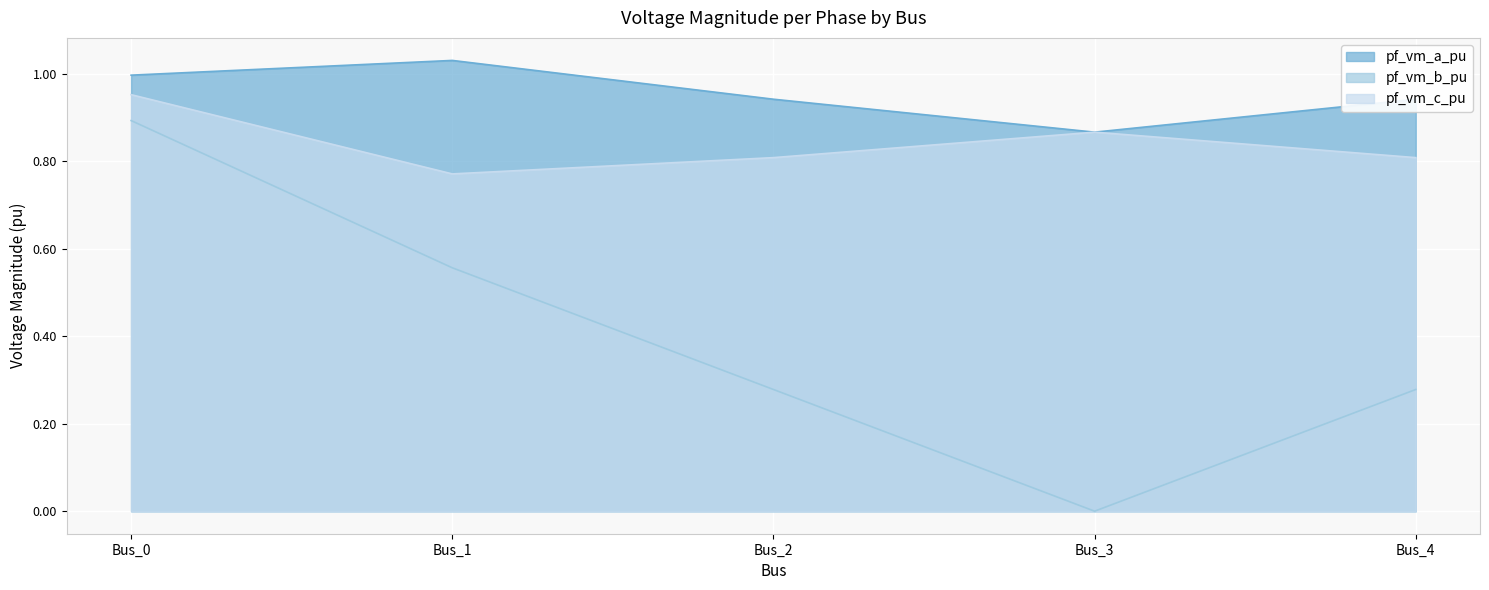

True or false: pf_vm_c_pu has a value of 0.9 at Bus_3.

True